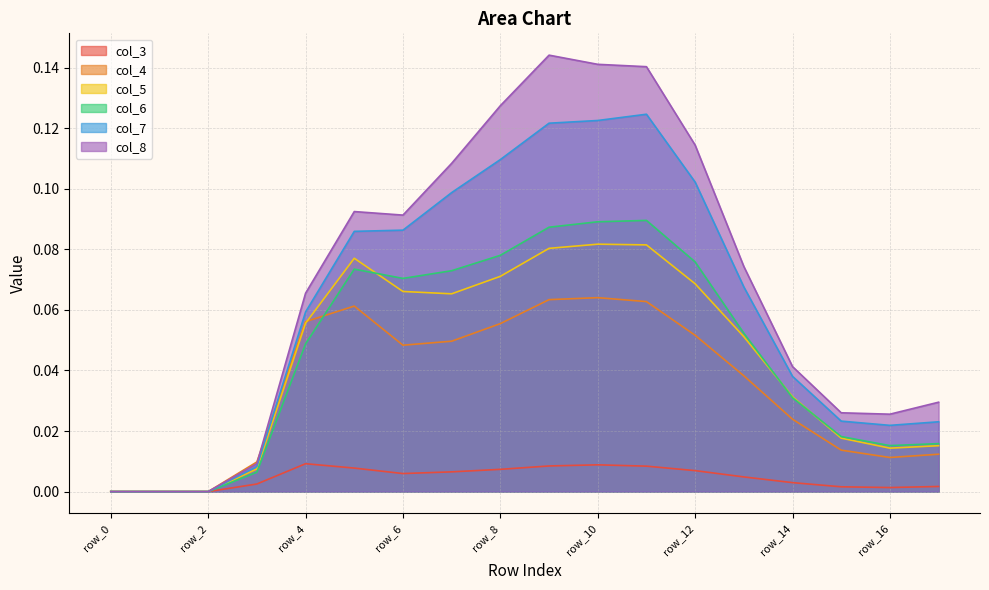

List the labels in order of col_3 value, largest first.

row_4, row_10, row_9, row_11, row_5, row_8, row_12, row_7, row_6, row_13, row_14, row_3, row_17, row_15, row_16, row_0, row_1, row_2